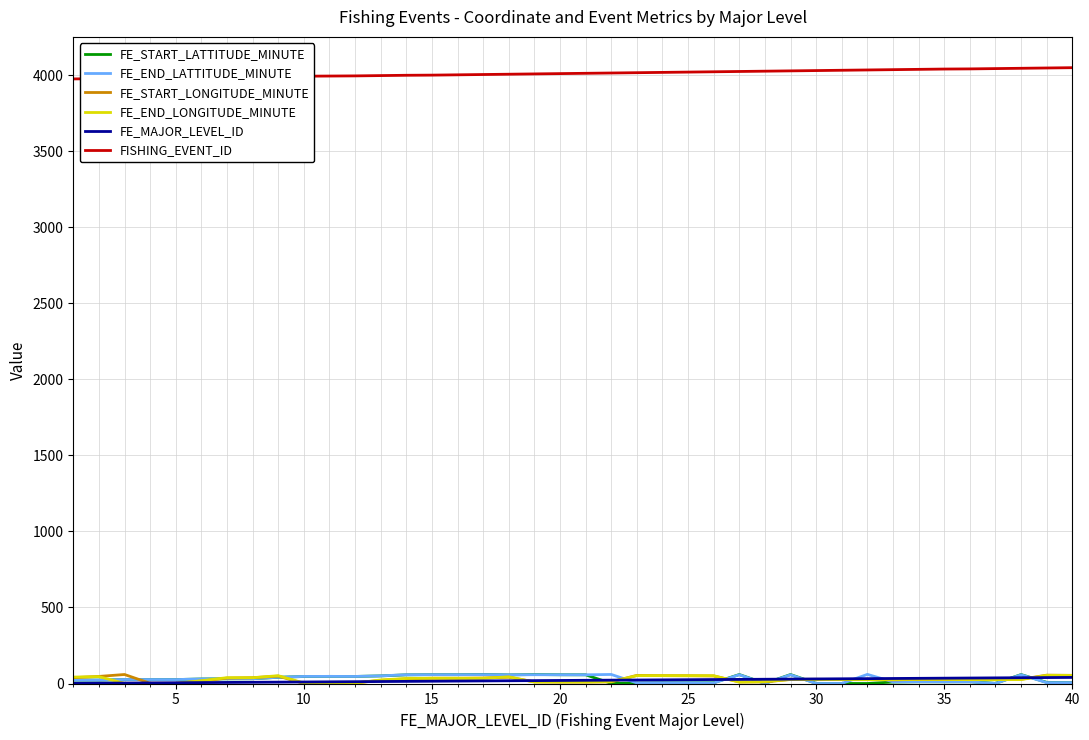

True or false: FISHING_EVENT_ID and FE_END_LATTITUDE_MINUTE intersect in this chart.

False